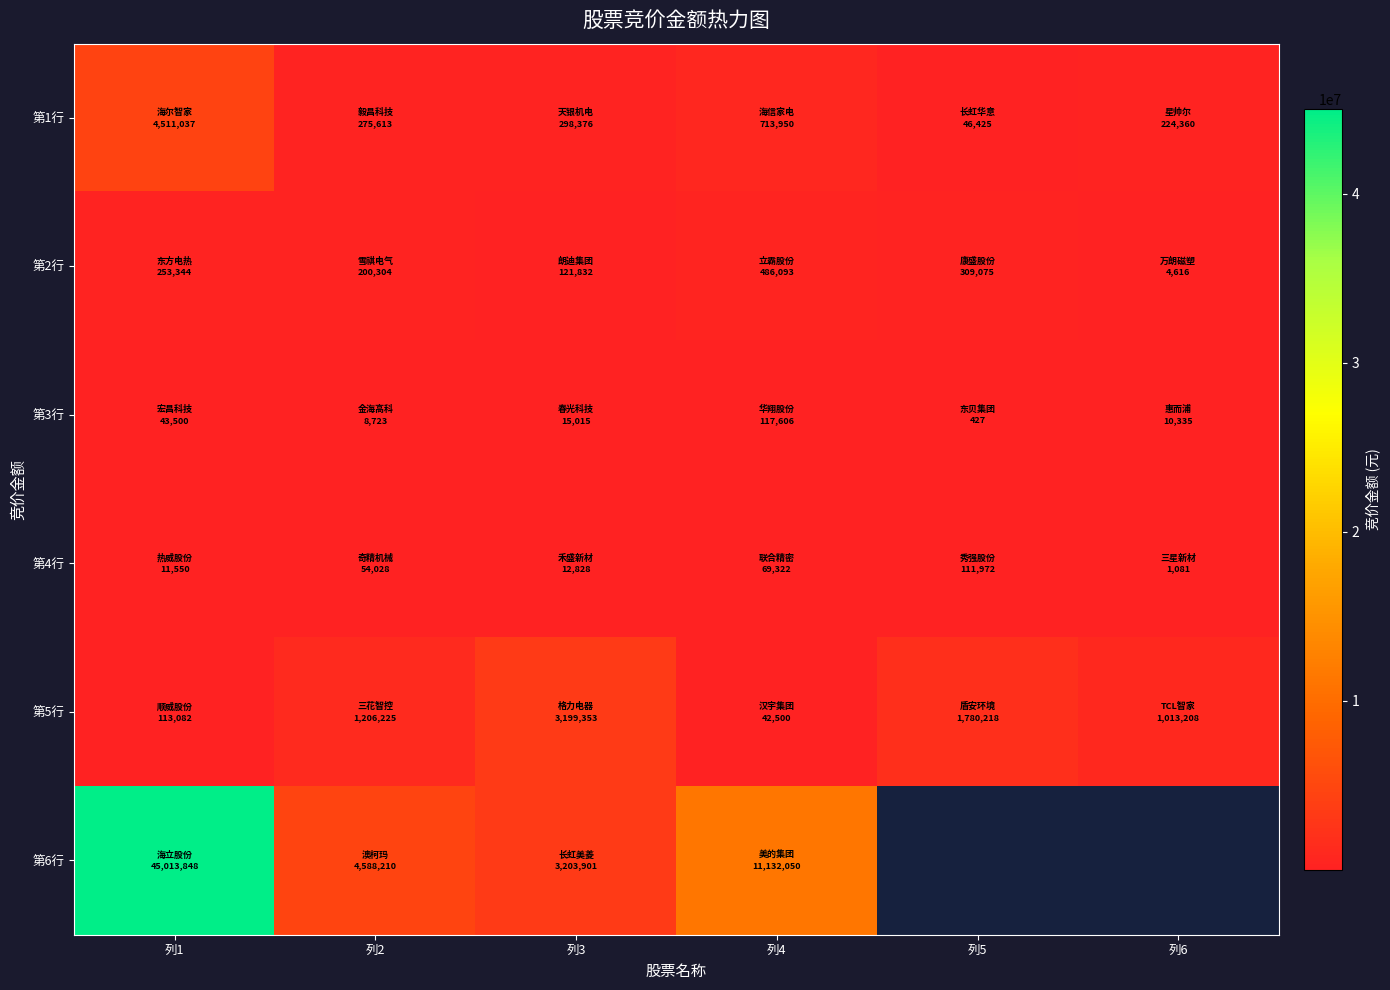

The value of 第1行 at 列5 is 63825.8. True or false?

False